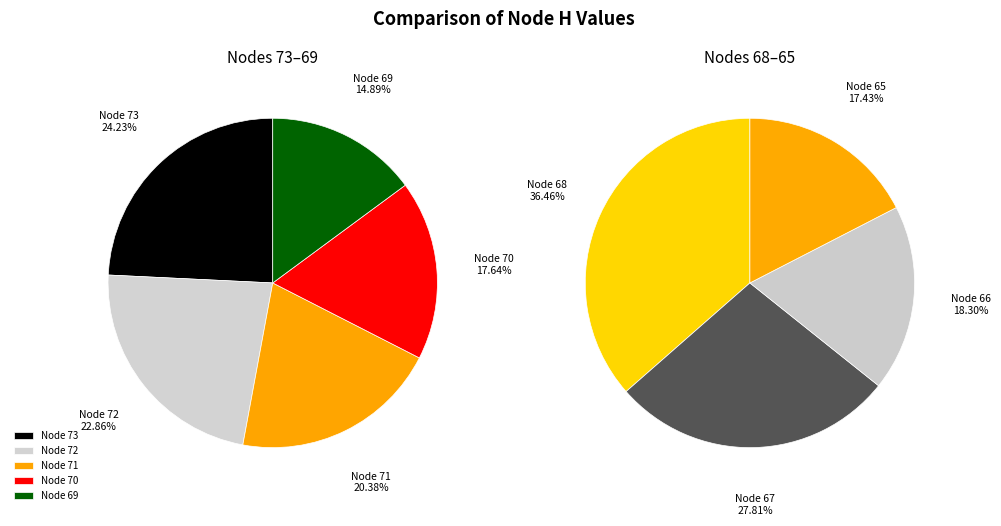

How many segments does this pie chart have?

9